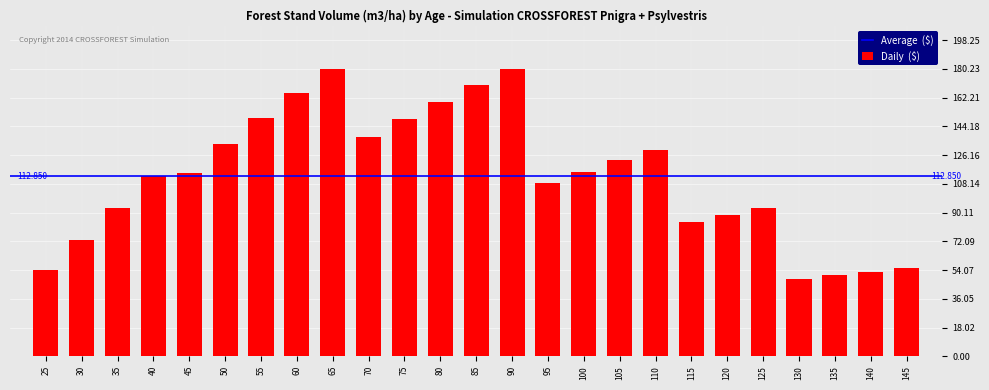

Approximately how many times larger is the value at 65 compared to 55?

1.2